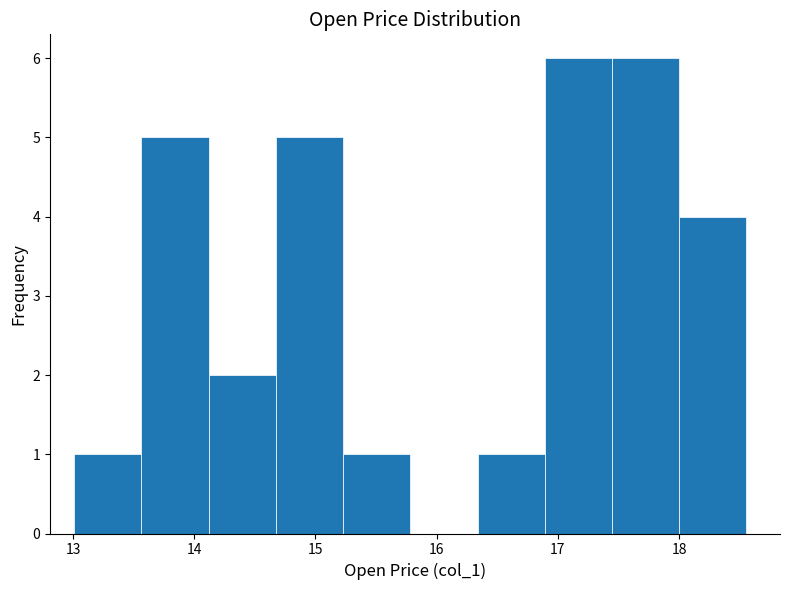

How tall is the bar that spans 15.2 to 15.8 on the x-axis? Neither the bar edges nor the heights are printed on the chart, so give them approximately, as read against the axes.

1